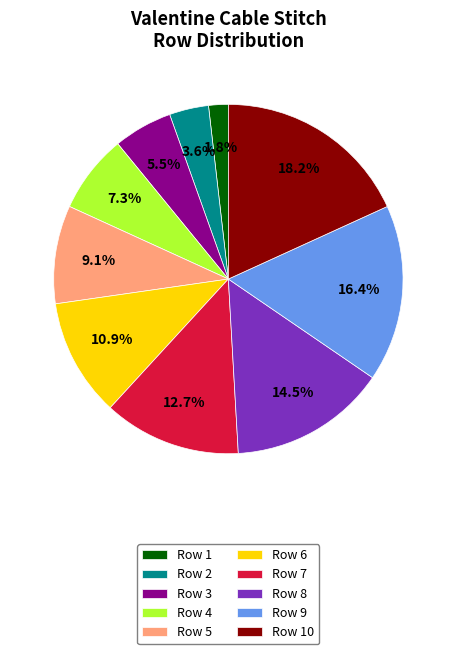

Is it true that Row 5 is 9% of the pie?

True